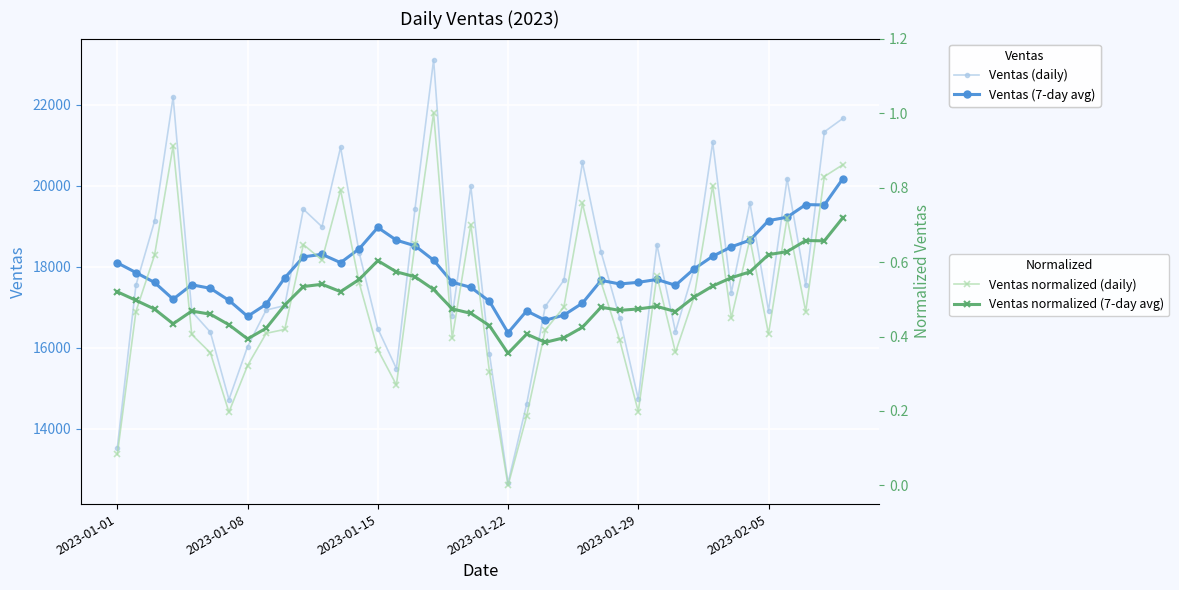

True or false: Ventas (7-day avg) has more than 1 points higher than both neighbors.

True